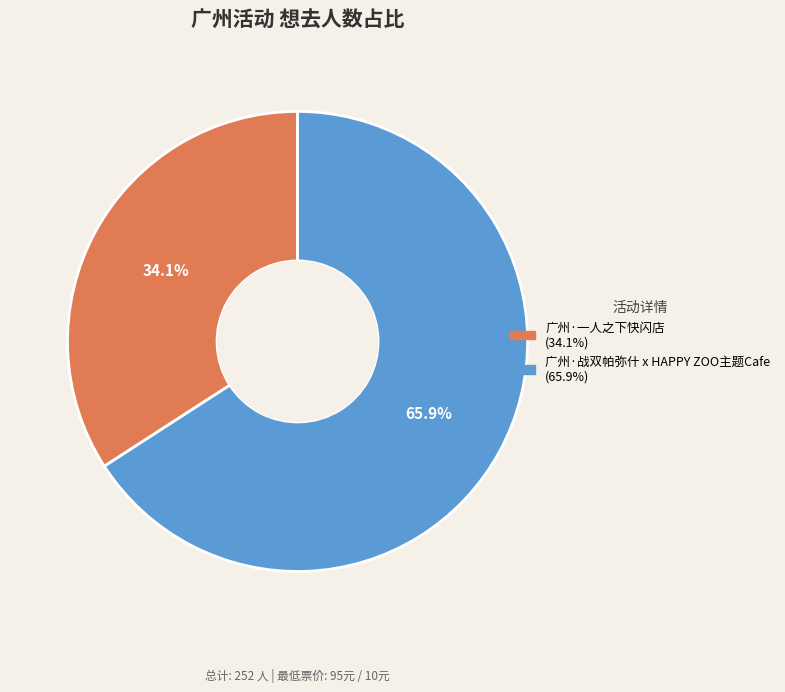

What is the majority slice?

广州·战双帕弥什 x HAPPY ZOO主题Cafe